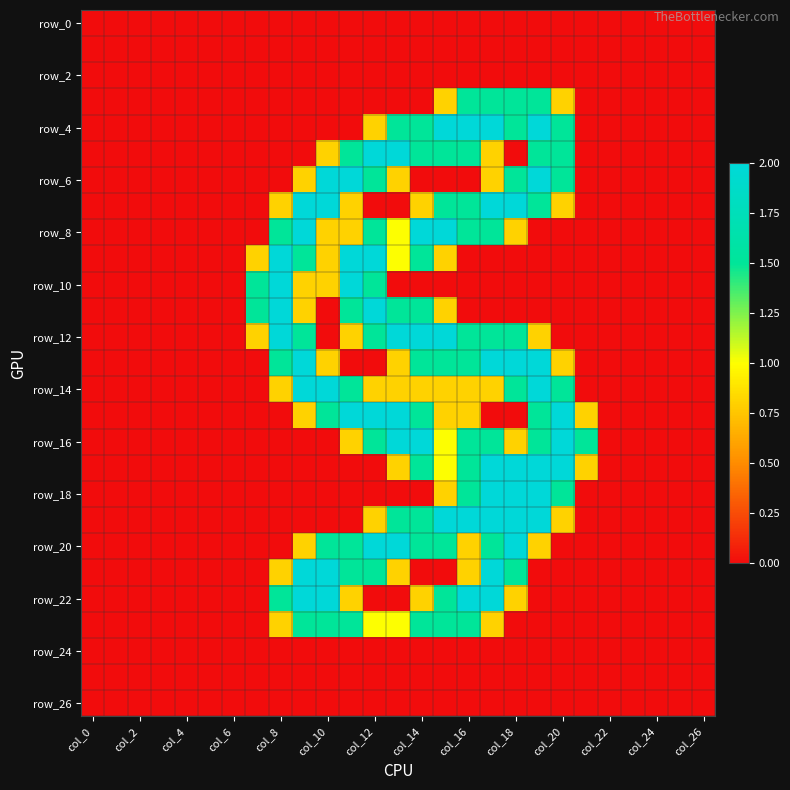

Which label corresponds to the smallest value in the chart?

col_0